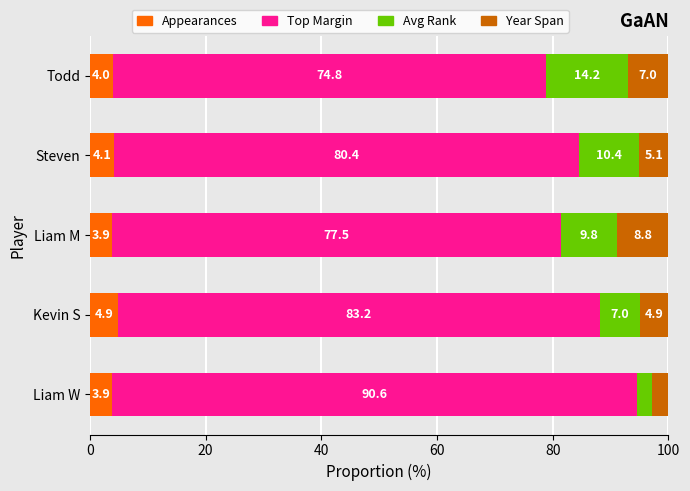

What is the lowest value of the Appearances series?

3.9